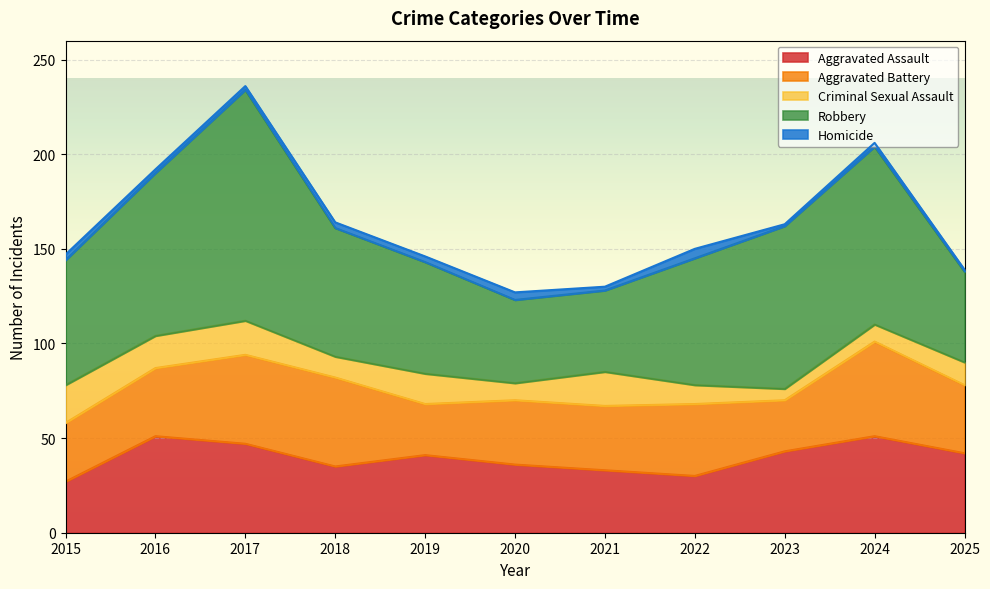

The Aggravated Assault series shows 35 at 2018. True or false?

True